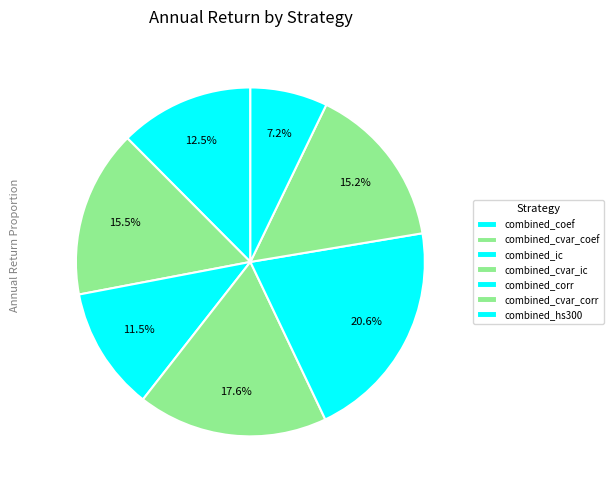

To the nearest percent, what is the combined percentage of combined_corr and combined_coef?

33%